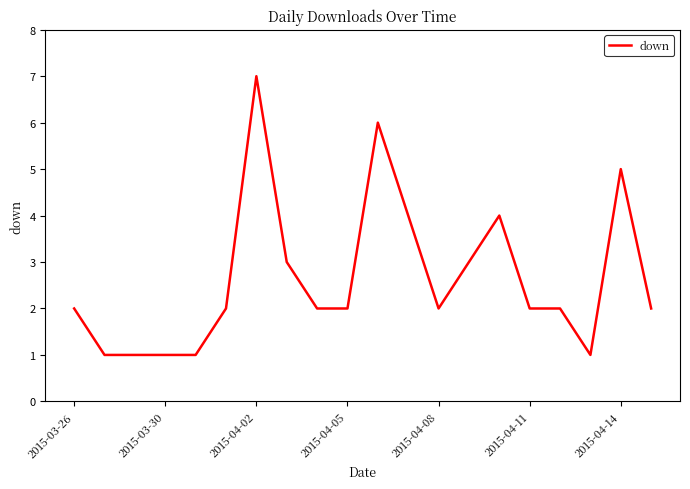

What is the difference between the maximum and minimum values?

6